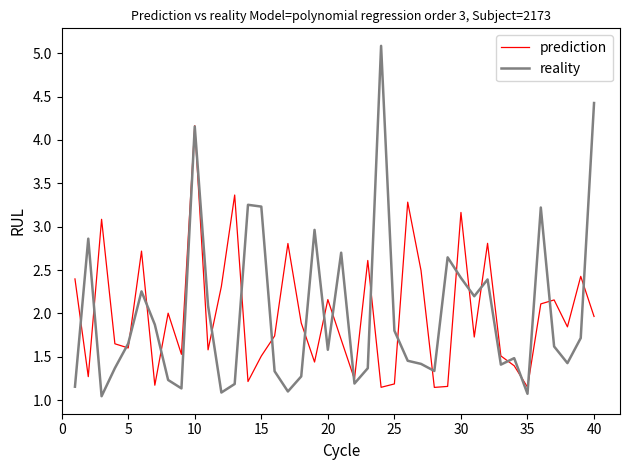

Which series has the widest spread of values?

reality